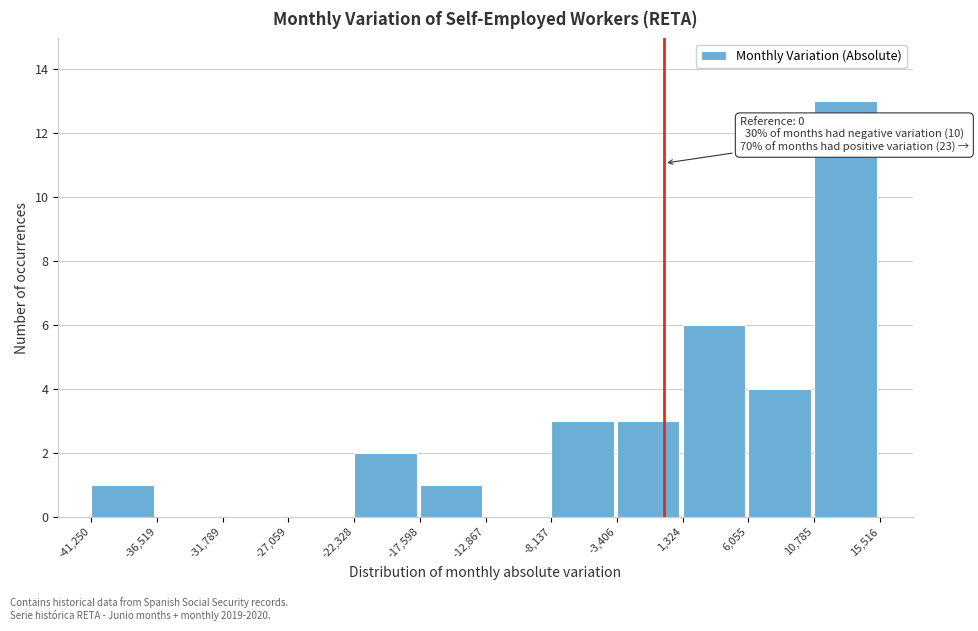

Over which range of the x-axis is the bar tallest?

10,785 to 15,516